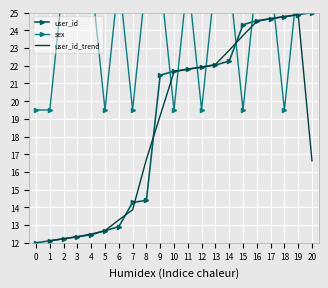

True or false: user_id_trend and user_id cross at least once.

True